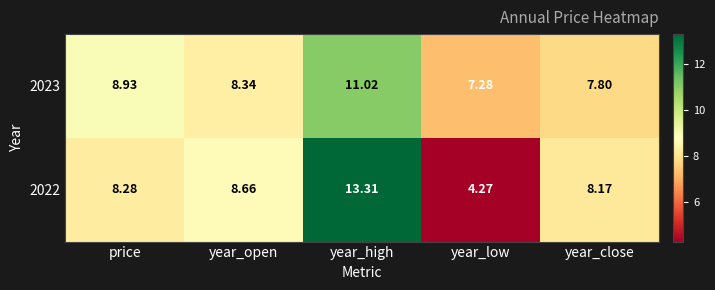

Where does the 2022 series first go above 8?

price